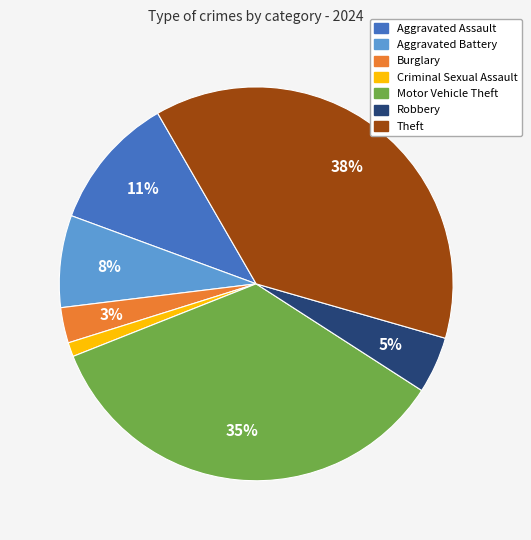

What is the largest slice in the pie chart?

Theft